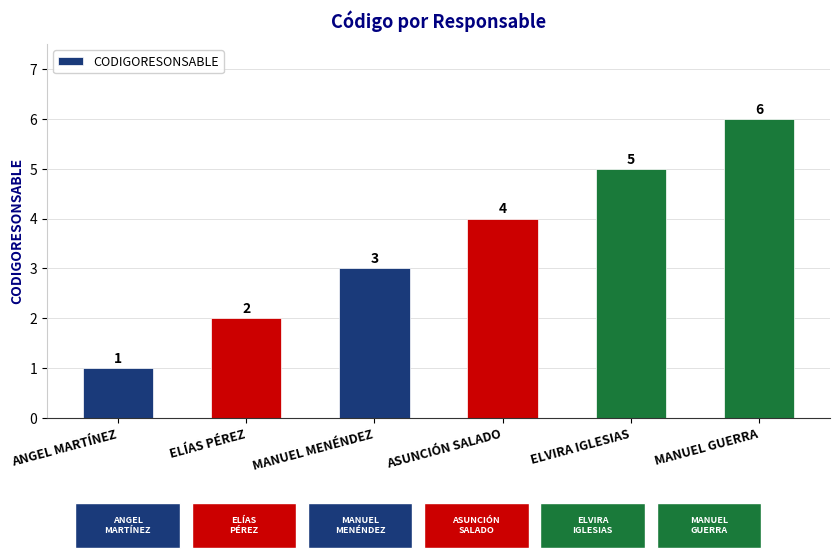

How many distinct data groups are displayed?

1